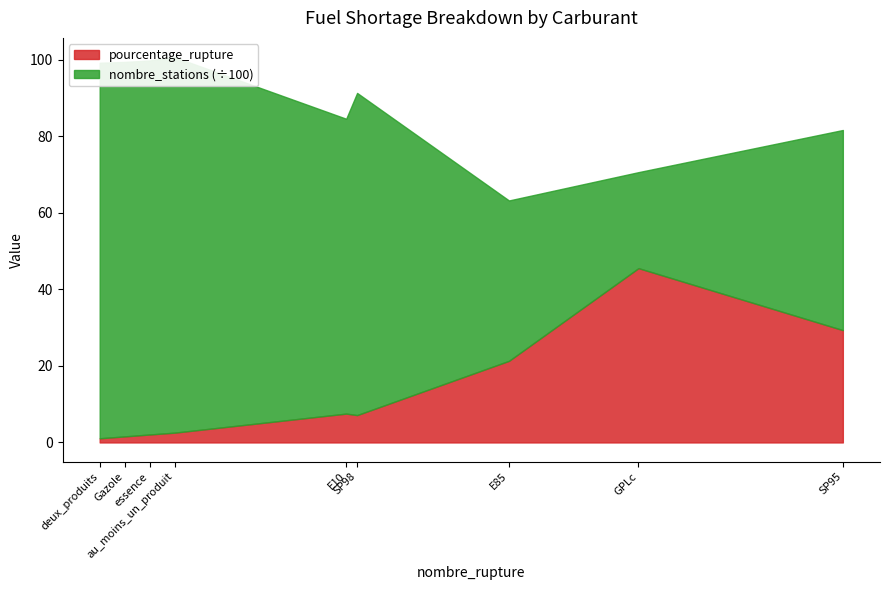

What is the average value of the pourcentage_rupture series?

13.1